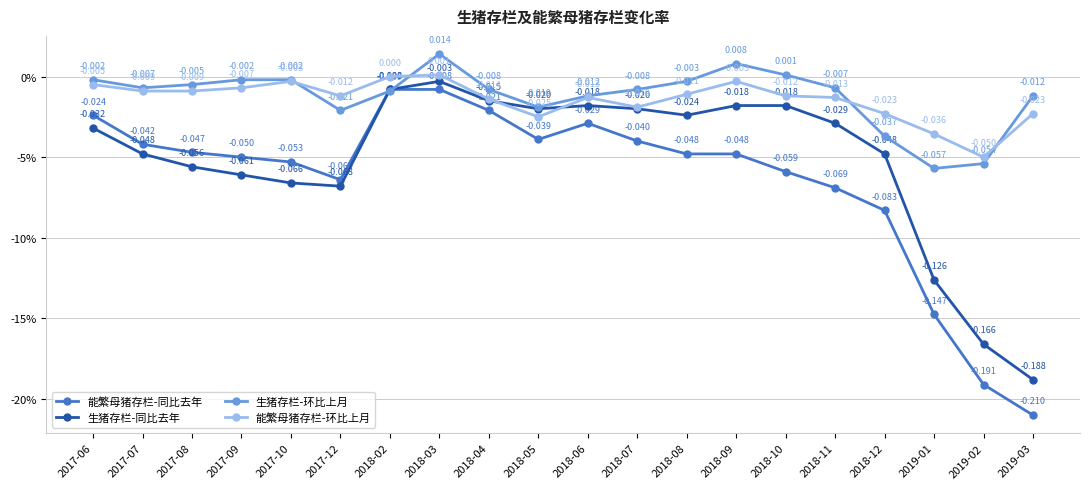

Is this an area chart (filled region under the line)?

No